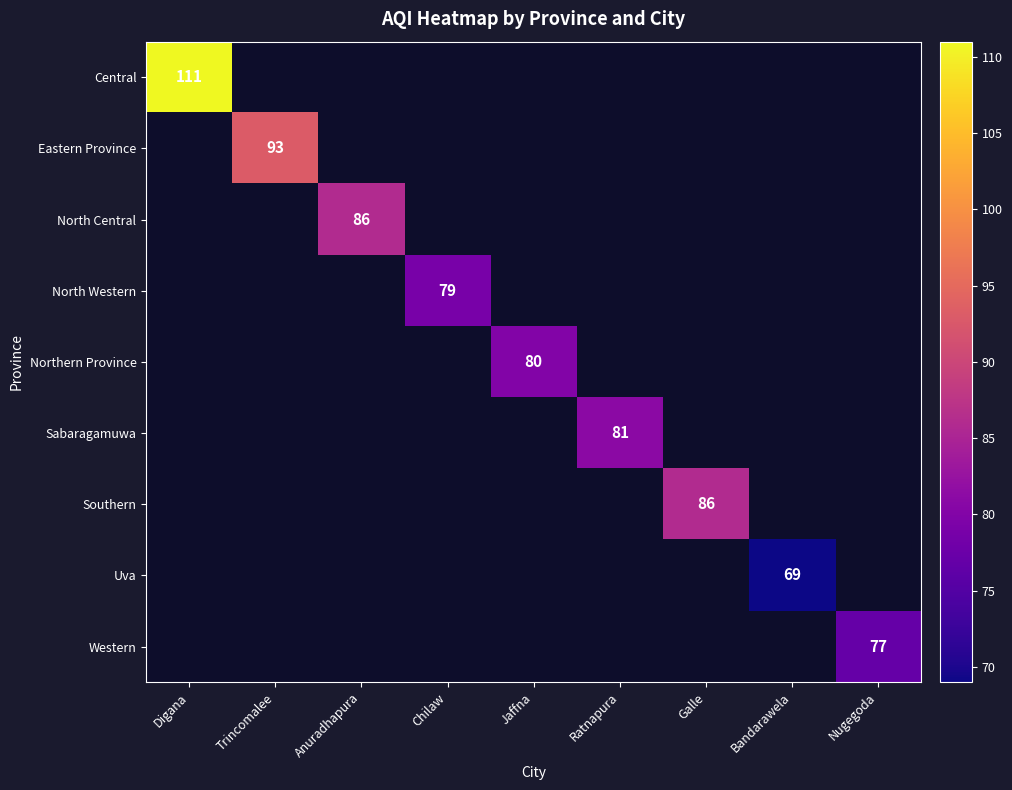

The value of Uva at Bandarawela is 69. True or false?

True